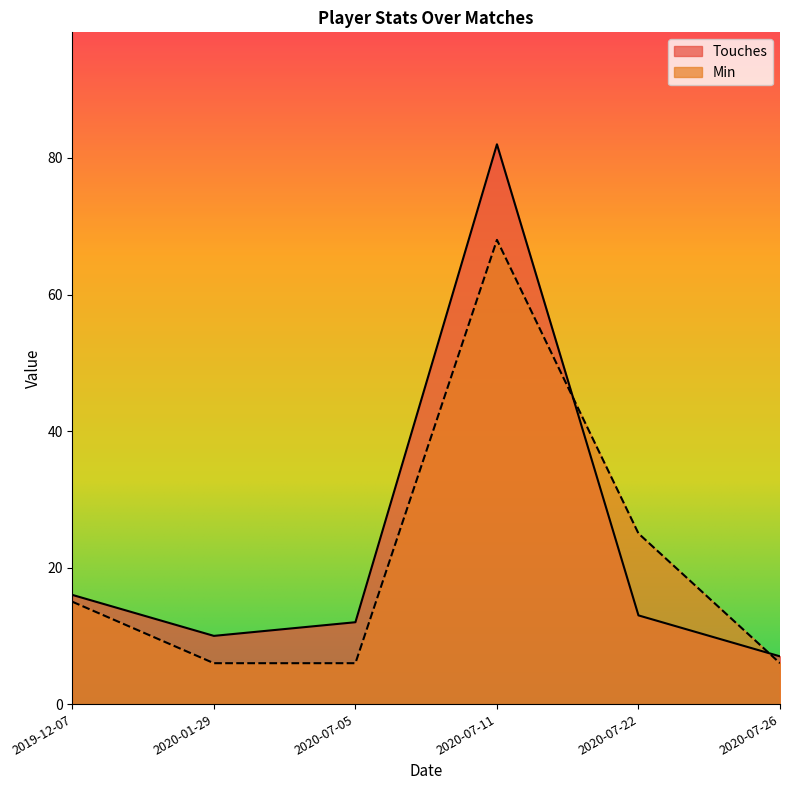

What are all the series names shown in the legend?

Touches, Min